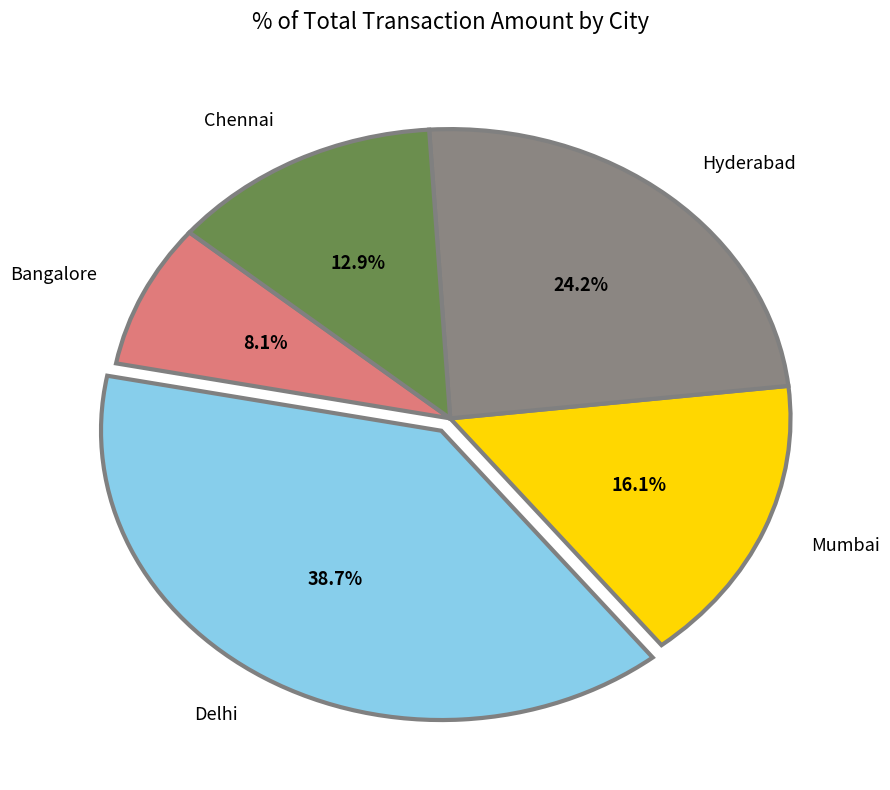

To the nearest percent, what portion does Bangalore represent?

8%